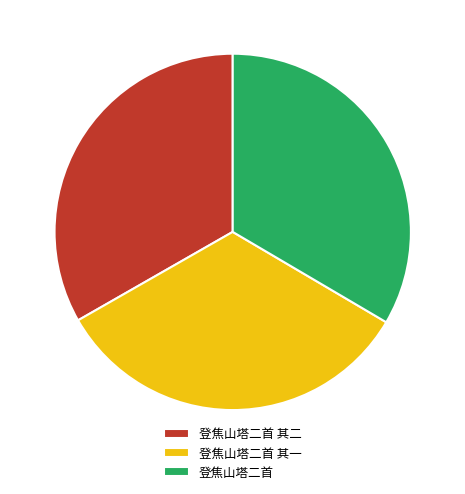

How many segments does this pie chart have?

3